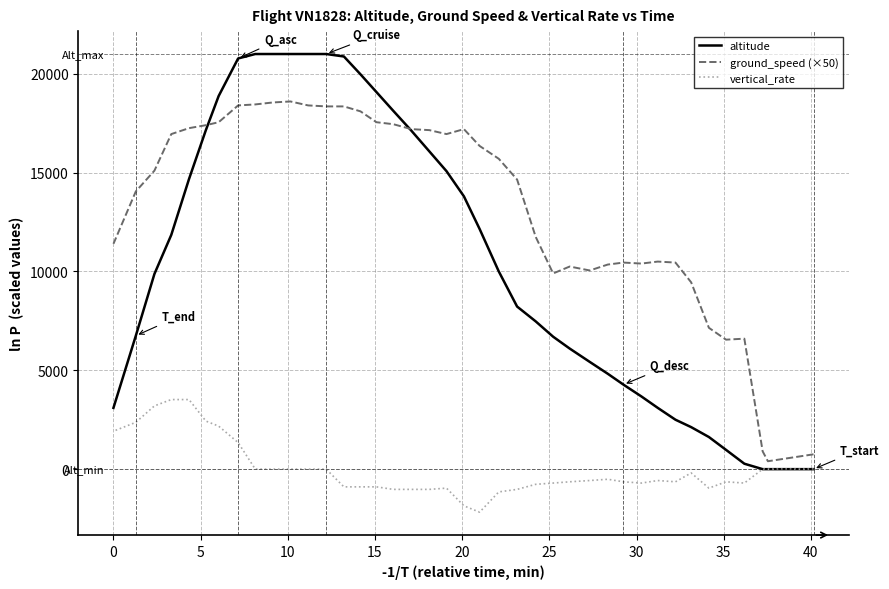

How many values in vertical_rate are above zero?

8